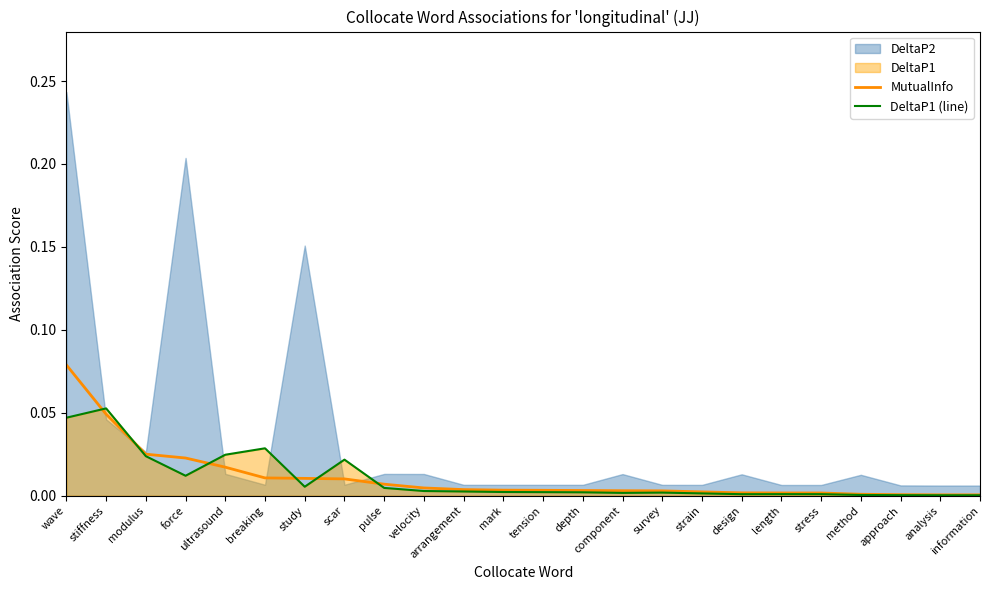

At which category does DeltaP1 (line) reach its first local valley?

force